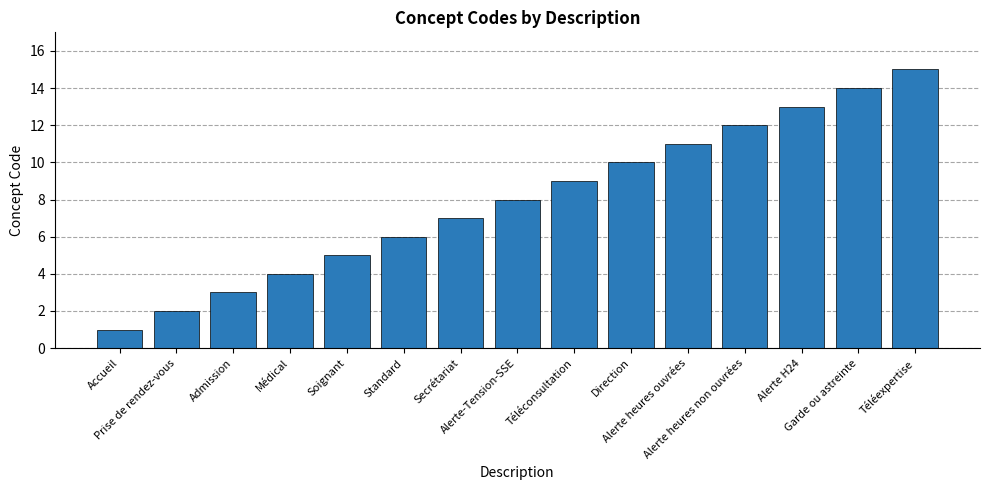

At which category does the chart reach its minimum across all series?

Accueil